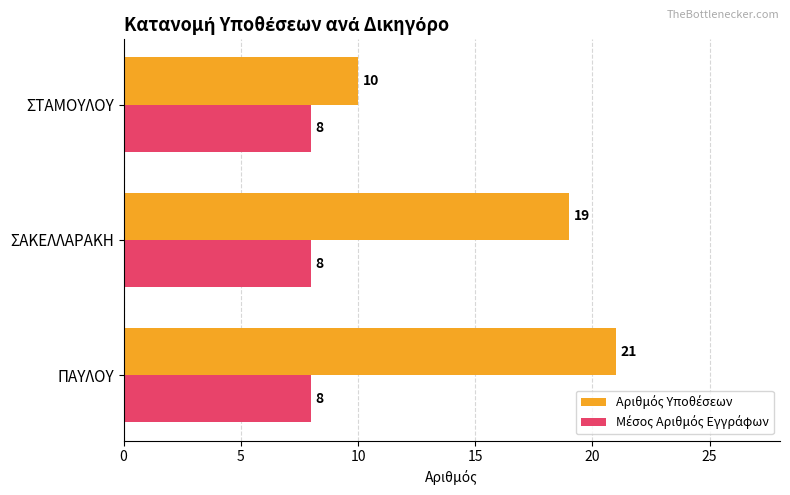

What is the difference between the highest and lowest values at ΠΑΥΛΟΥ?

13